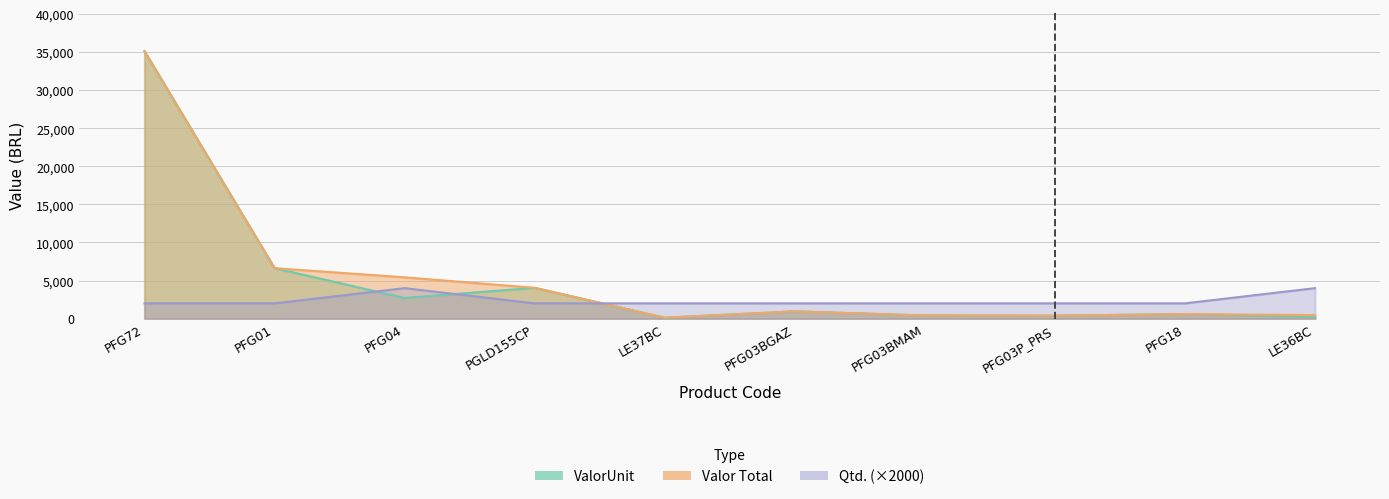

How many times do Qtd. and Valor Total cross each other?

1